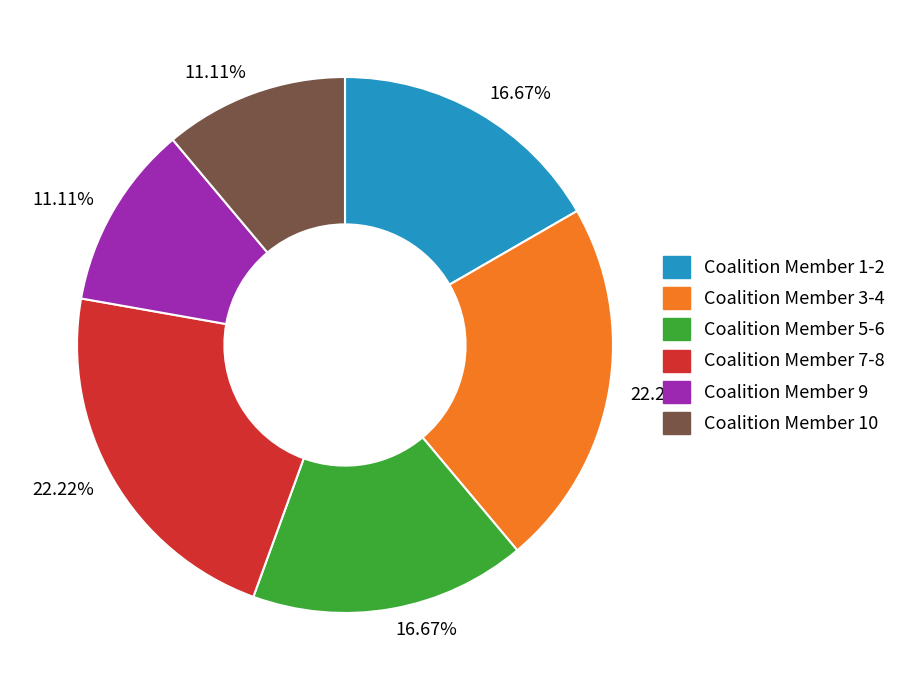

Is there any slice that represents more than half of the pie?

No